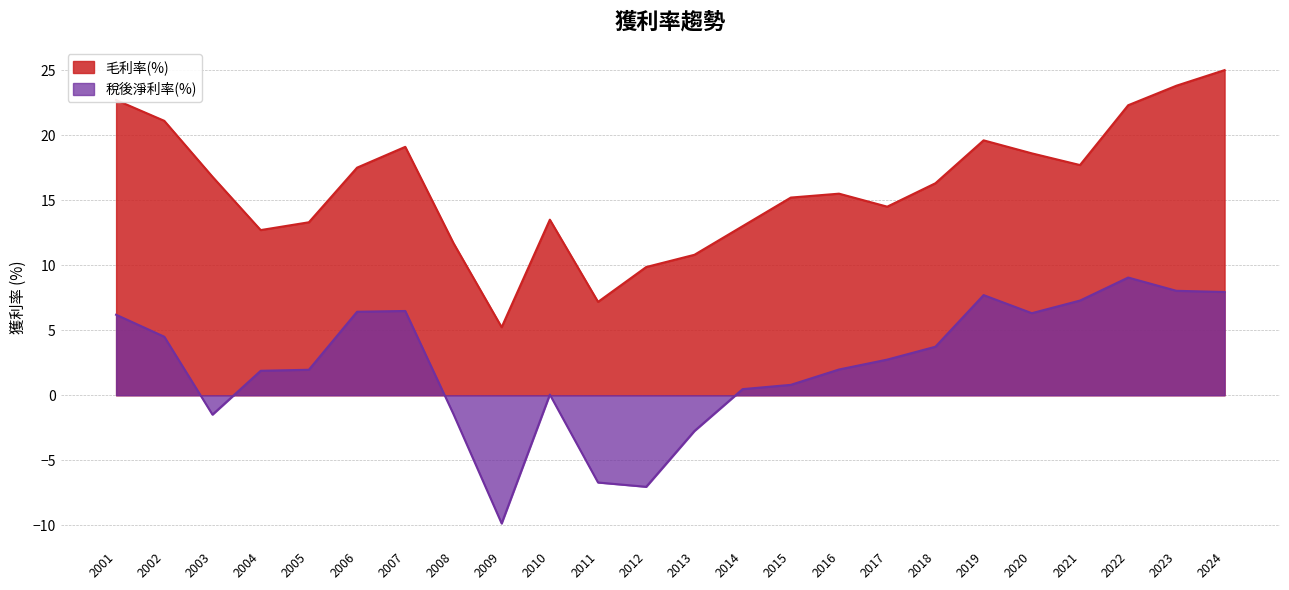

What is the greatest value displayed?

25.0